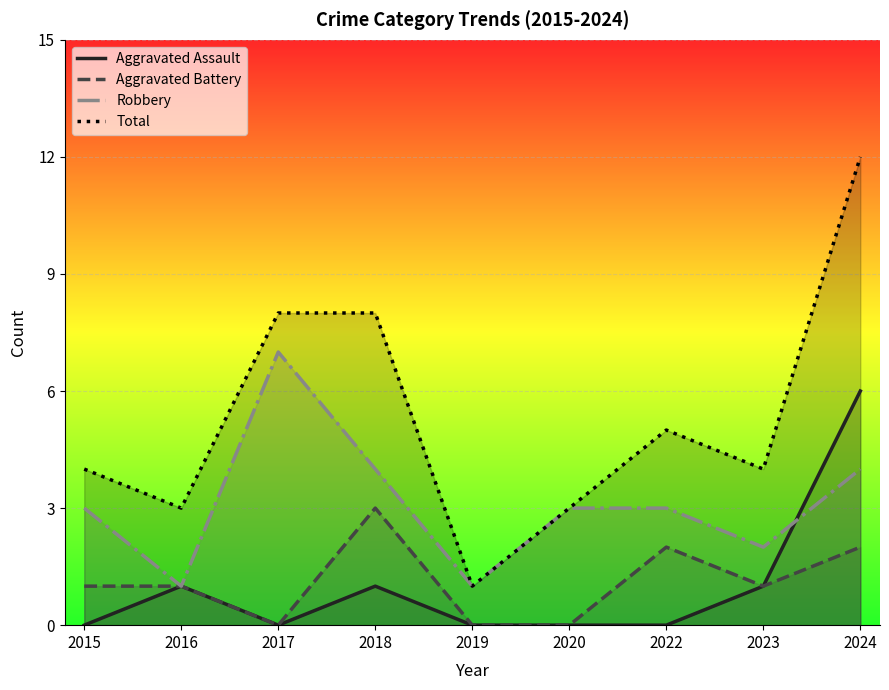

Count the Aggravated Assault values in the range 0 to 1.

8